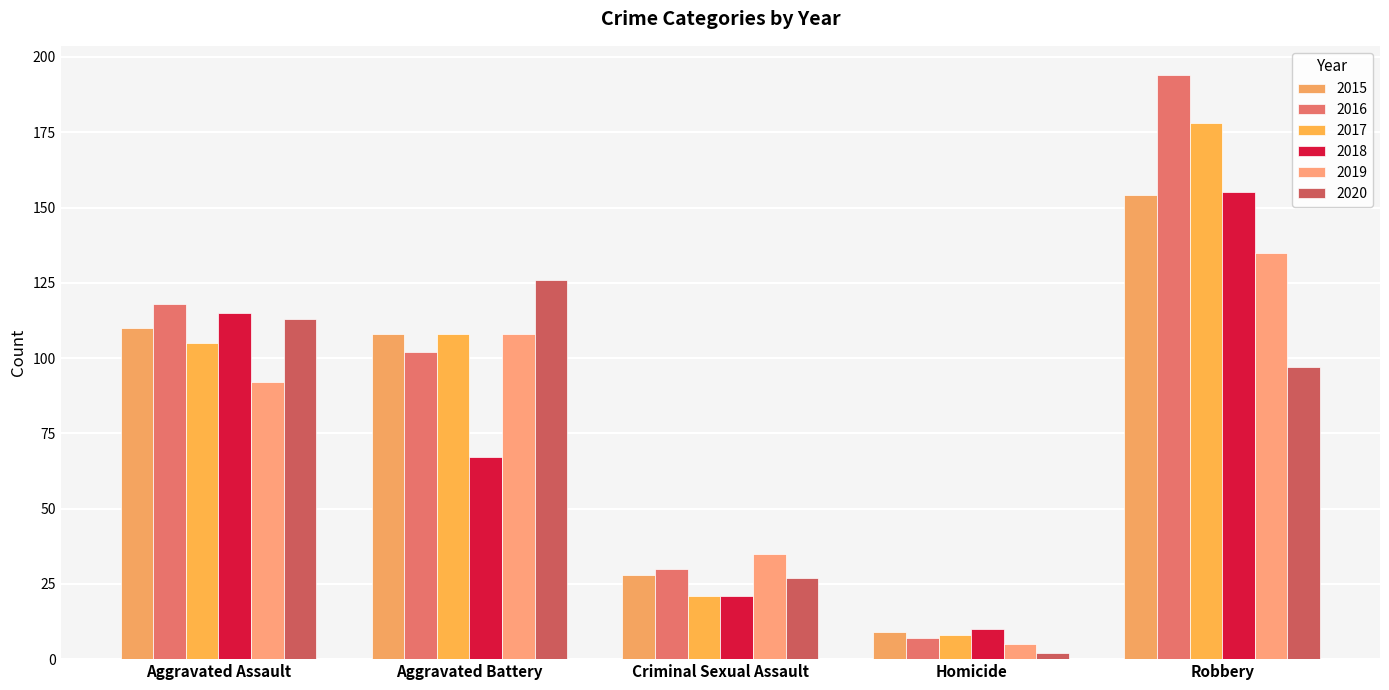

Does the chart contain stacked bars?

No